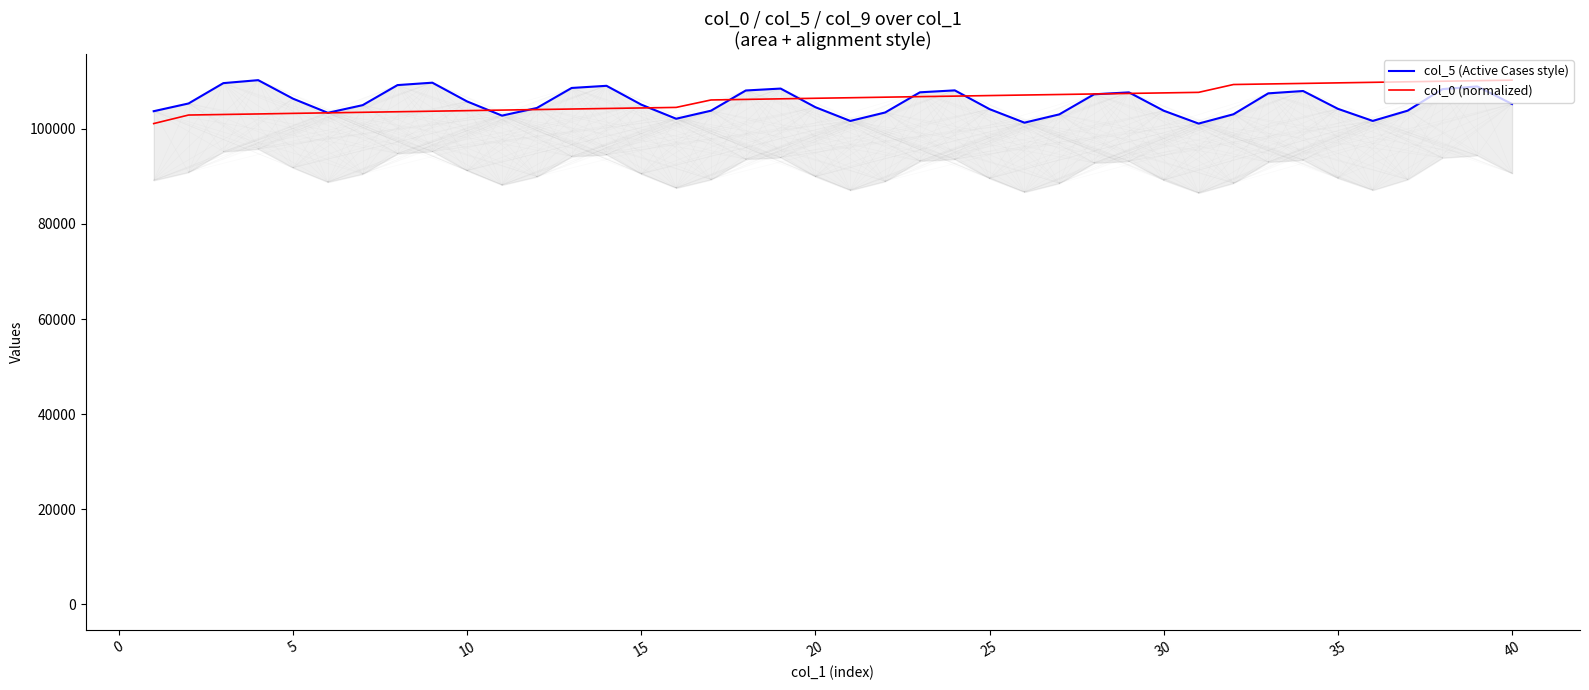

What is the highest value of the col_0 (normalized) series?

110276.0